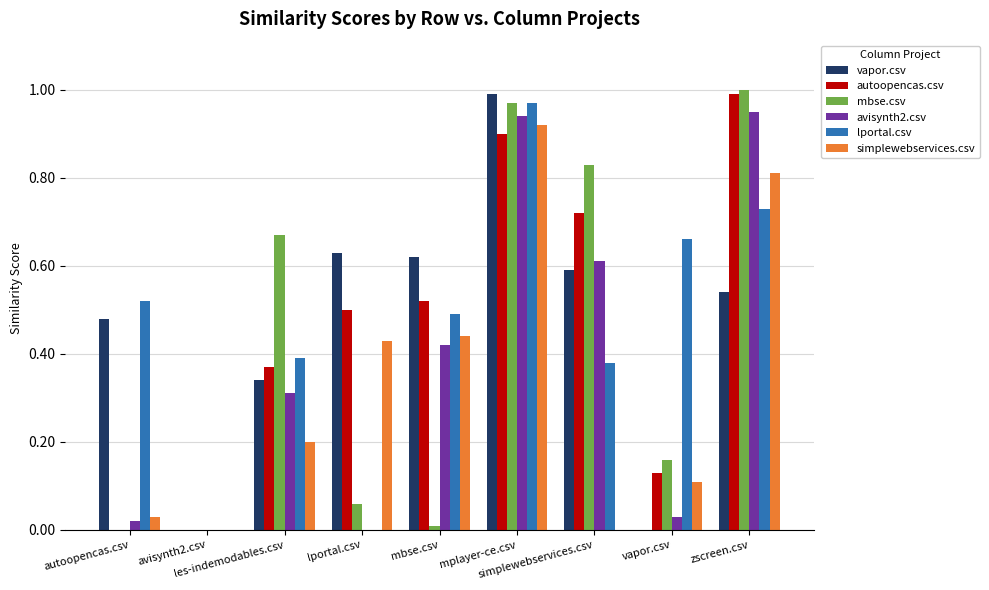

List the labels in order of vapor.csv value, largest first.

mplayer-ce.csv, lportal.csv, mbse.csv, simplewebservices.csv, zscreen.csv, autoopencas.csv, les-indemodables.csv, avisynth2.csv, vapor.csv